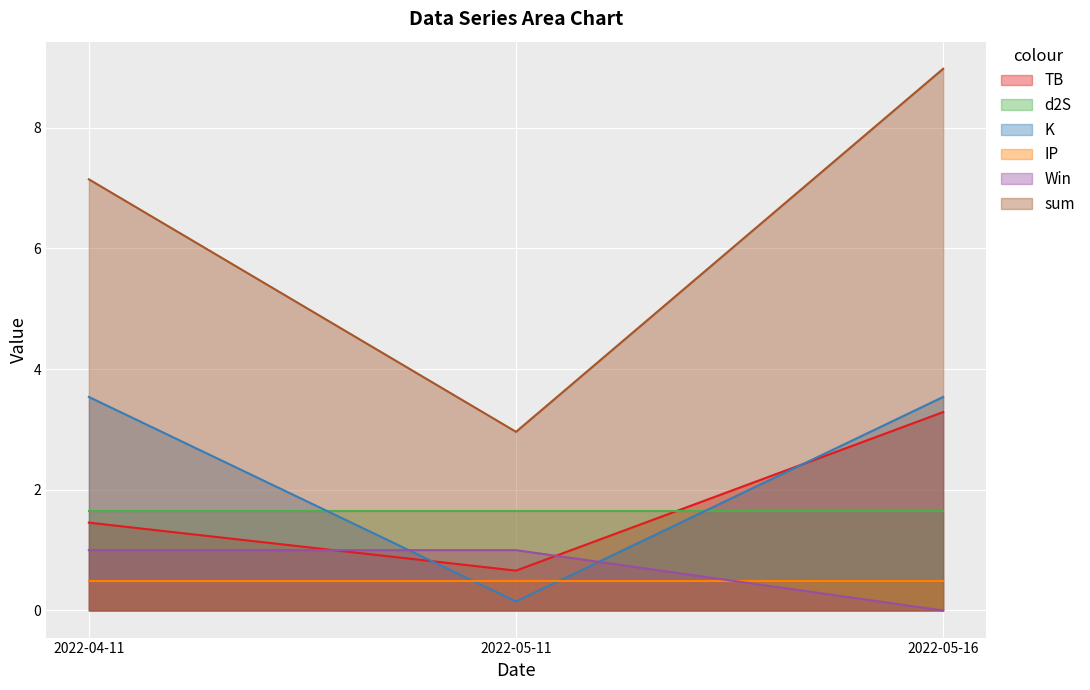

What are all the series names shown in the legend?

TB, d2S, K, IP, Win, sum